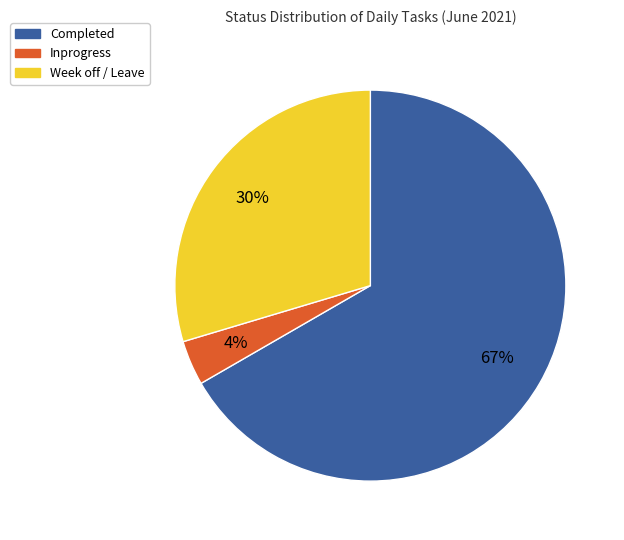

The Completed slice represents 67% of the pie. True or false?

True